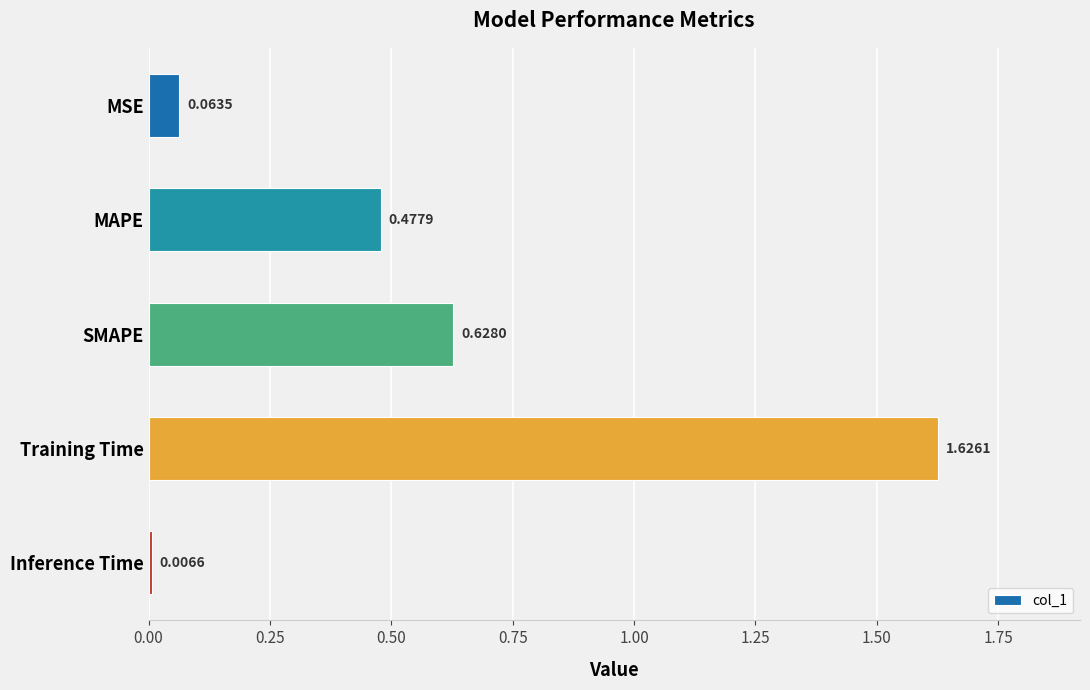

What is the label of the 2nd bar from the top?

MAPE